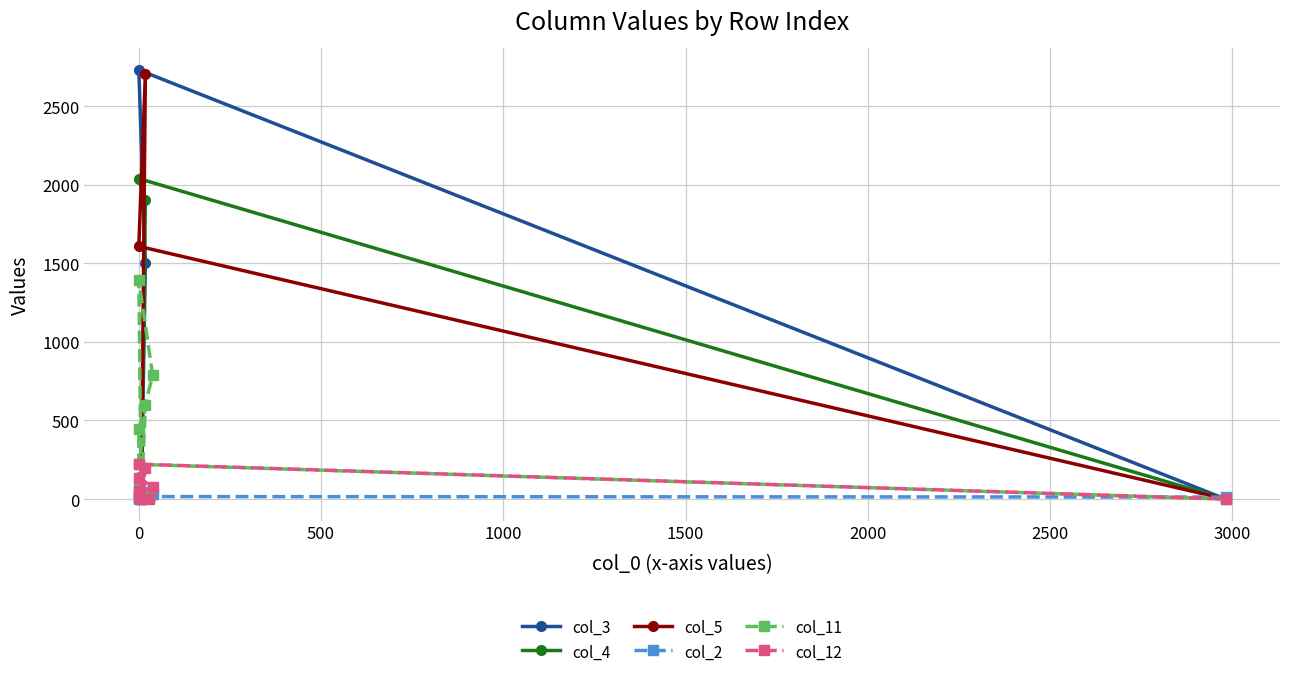

Does the chart display data point markers on the line(s)?

Yes